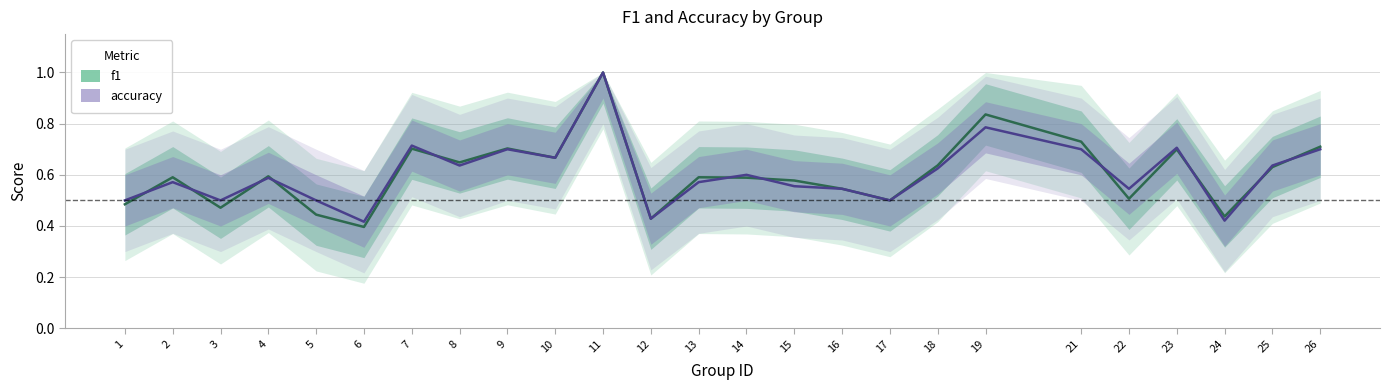

Reading left to right, extract all data points from this chart.

f1: 1=0.5	2=0.6	3=0.5	4=0.6	5=0.4	6=0.4	7=0.7	8=0.6	9=0.7	10=0.7	11=1.0	12=0.4	13=0.6	14=0.6	15=0.6	16=0.5	17=0.5	18=0.6	19=0.8	21=0.7	22=0.5	23=0.7	24=0.4	25=0.6	26=0.7
accuracy: 1=0.5	2=0.6	3=0.5	4=0.6	5=0.5	6=0.4	7=0.7	8=0.6	9=0.7	10=0.7	11=1.0	12=0.4	13=0.6	14=0.6	15=0.6	16=0.5	17=0.5	18=0.6	19=0.8	21=0.7	22=0.5	23=0.7	24=0.4	25=0.6	26=0.7